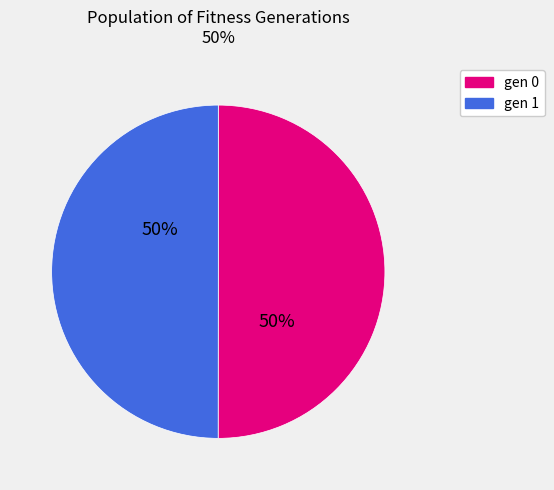

To the nearest percent, what is the average slice percentage?

50%